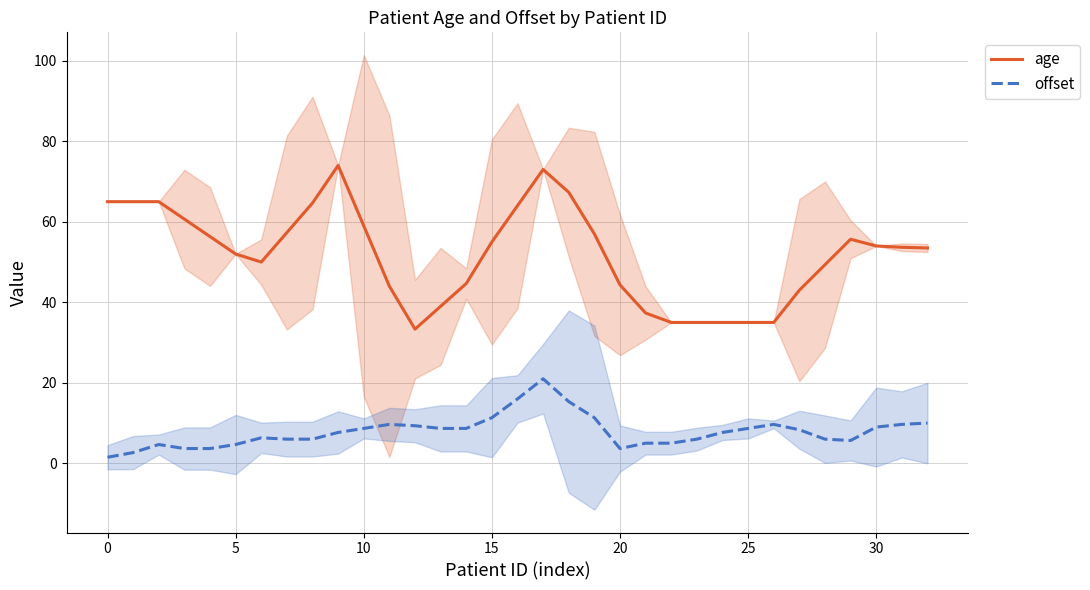

The age series shows 53.7 at 31. True or false?

True